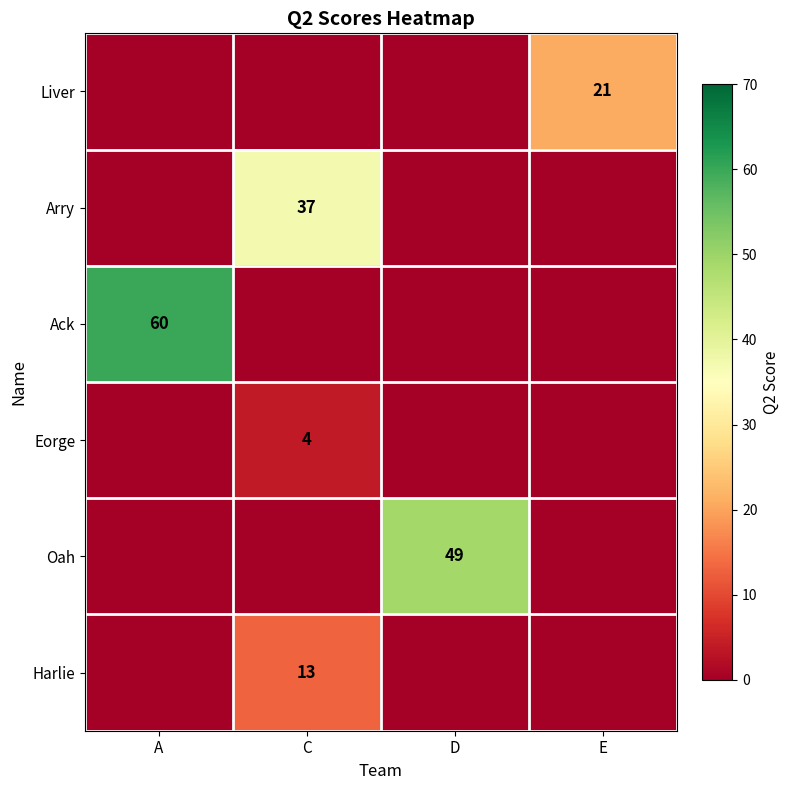

True or false: Liver has a value of 34 at E.

False